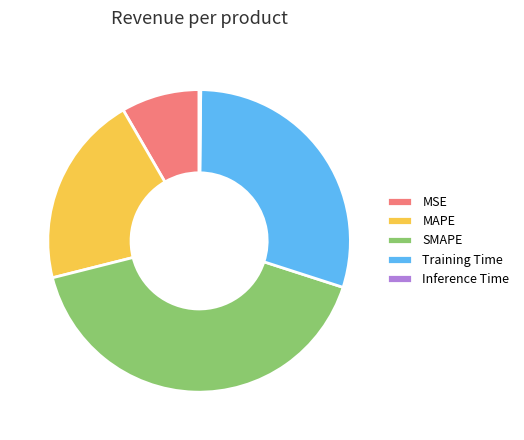

Is it true that SMAPE is 41% of the pie?

True